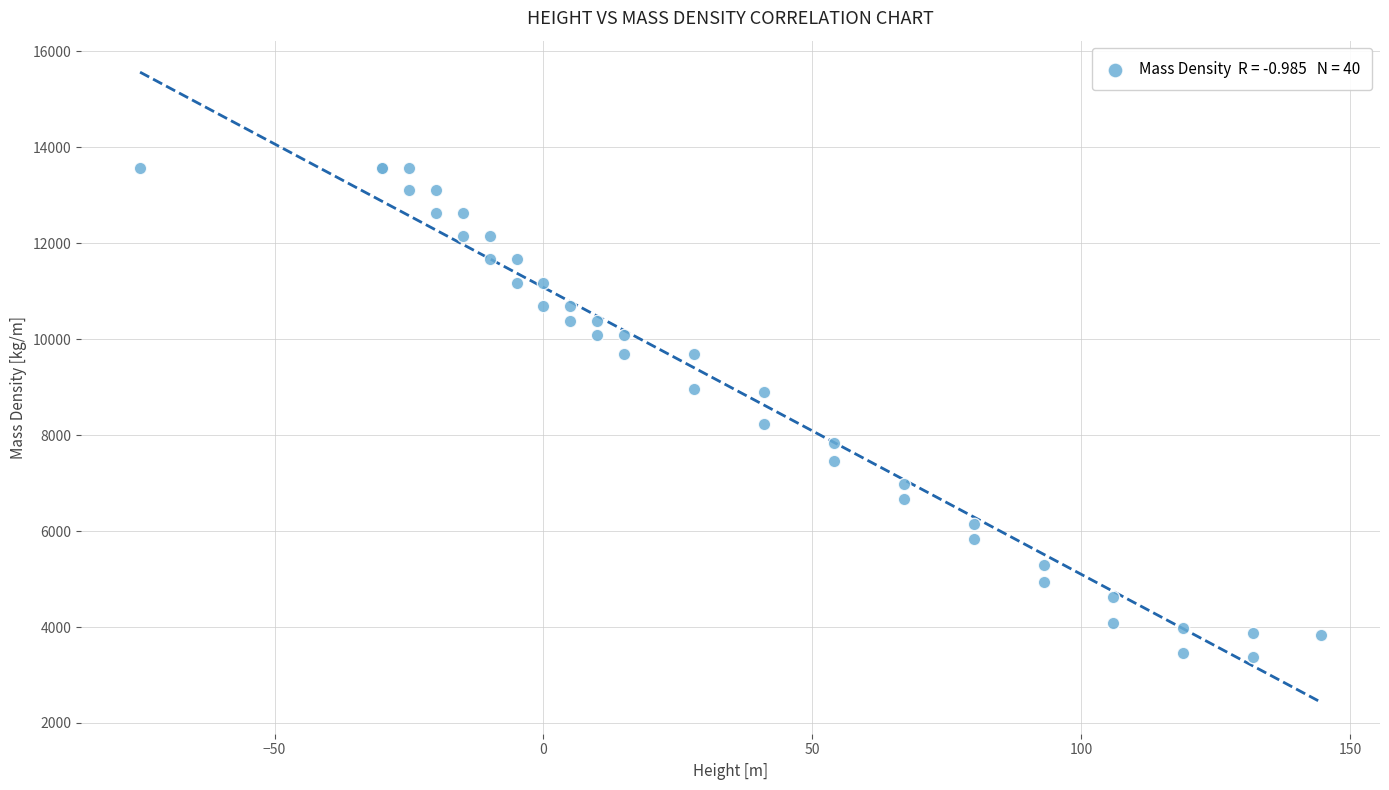

What Y value in the scatter plot is closest to 8468?

8240.6